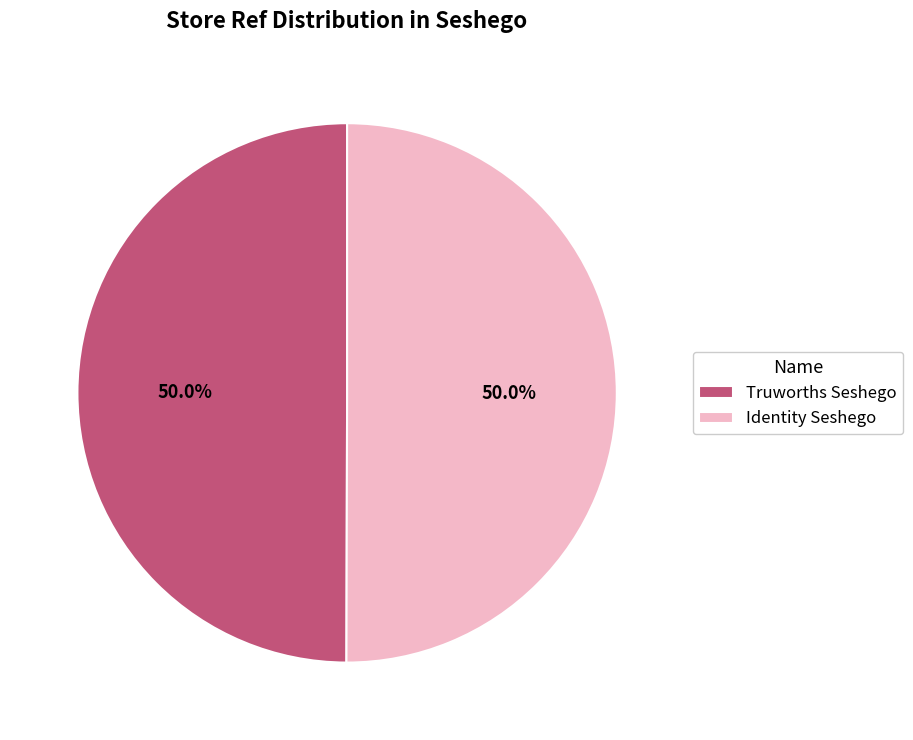

True or false: Truworths Seshego accounts for 59% of the total.

False